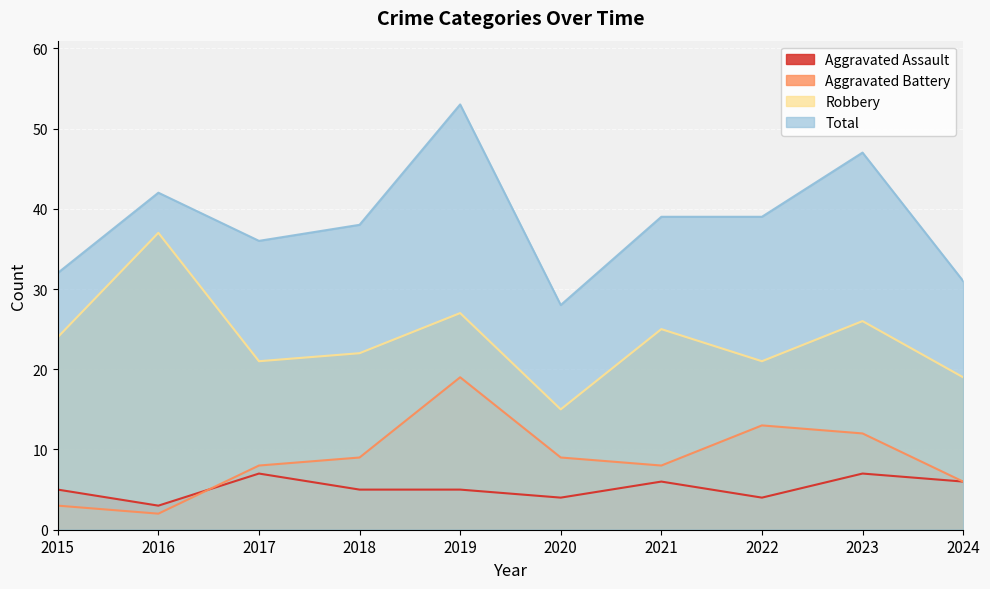

Reading left to right, extract all data points from this chart.

Aggravated Assault: 2015=5	2016=3	2017=7	2018=5	2019=5	2020=4	2021=6	2022=4	2023=7	2024=6
Aggravated Battery: 2015=3	2016=2	2017=8	2018=9	2019=19	2020=9	2021=8	2022=13	2023=12	2024=6
Robbery: 2015=24	2016=37	2017=21	2018=22	2019=27	2020=15	2021=25	2022=21	2023=26	2024=19
Total: 2015=32	2016=42	2017=36	2018=38	2019=53	2020=28	2021=39	2022=39	2023=47	2024=31